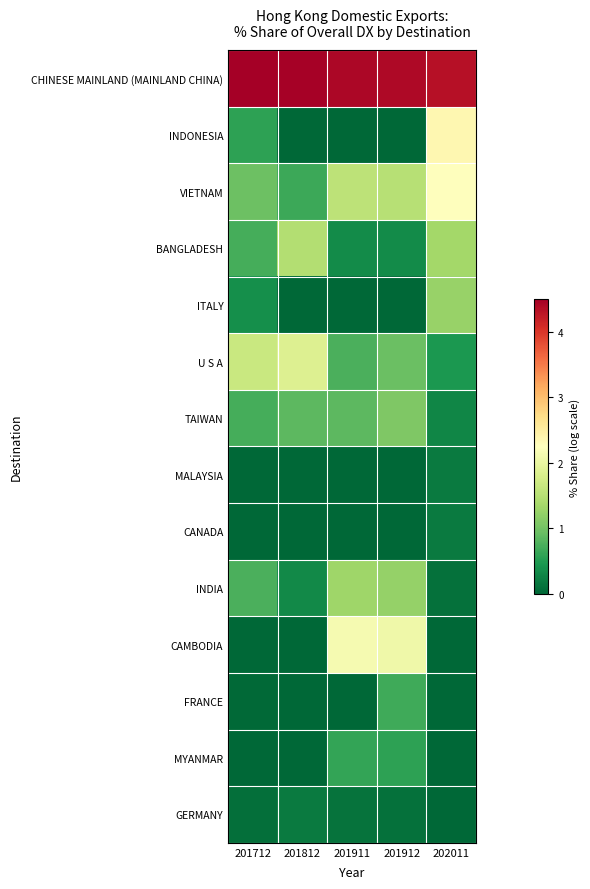

Reading left to right, extract all data points from this chart.

CHINESE MAINLAND (MAINLAND CHINA): 201712=4.5	201812=4.5	201911=4.4	201912=4.4	202011=4.3
INDONESIA: 201712=0.6	201812=0.0	201911=0.0	201912=0.0	202011=2.4
VIETNAM: 201712=1.0	201812=0.7	201911=1.6	201912=1.5	202011=2.3
BANGLADESH: 201712=0.7	201812=1.5	201911=0.3	201912=0.3	202011=1.3
ITALY: 201712=0.4	201812=0.0	201911=0.0	201912=0.0	202011=1.3
U S A: 201712=1.7	201812=1.8	201911=0.7	201912=0.9	202011=0.5
TAIWAN: 201712=0.7	201812=0.8	201911=0.9	201912=1.1	202011=0.3
MALAYSIA: 201712=0.0	201812=0.0	201911=0.0	201912=0.0	202011=0.2
CANADA: 201712=0.0	201812=0.0	201911=0.0	201912=0.0	202011=0.2
INDIA: 201712=0.8	201812=0.3	201911=1.3	201912=1.2	202011=0.1
CAMBODIA: 201712=0.0	201812=0.0	201911=2.1	201912=2.1	202011=0.0
FRANCE: 201712=0.0	201812=0.0	201911=0.0	201912=0.7	202011=0.0
MYANMAR: 201712=0.0	201812=0.0	201911=0.6	201912=0.6	202011=0.0
GERMANY: 201712=0.1	201812=0.2	201911=0.1	201912=0.1	202011=0.0